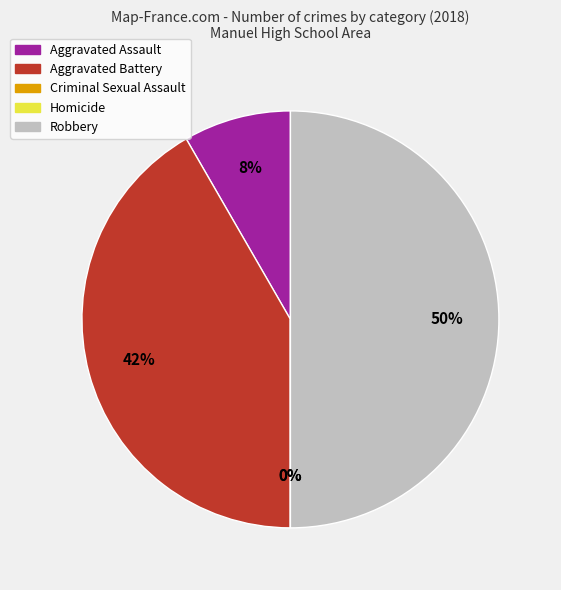

Is it true that Aggravated Assault is 8% of the pie?

True